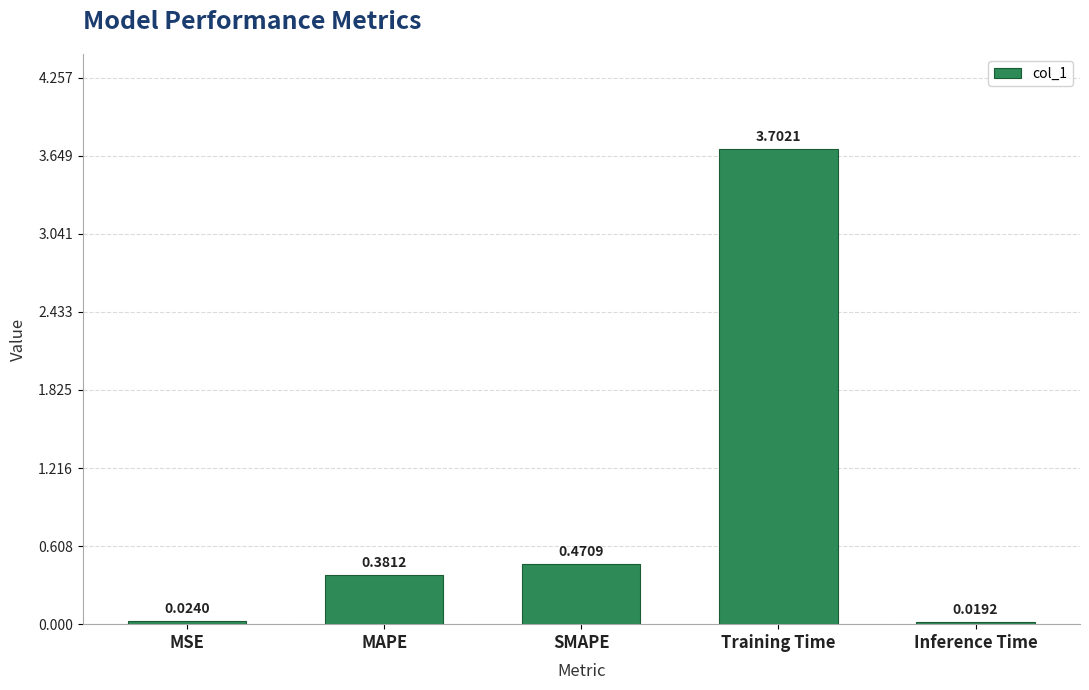

What is the maximum value shown in the chart?

3.7